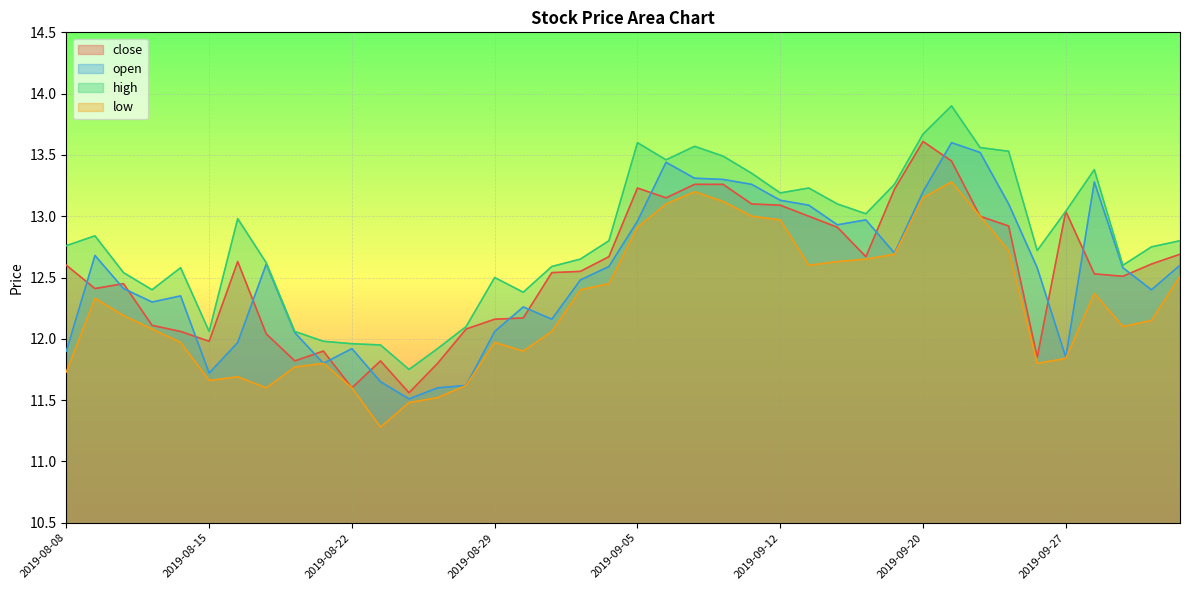

True or false: close has more than 0 points higher than both neighbors.

True